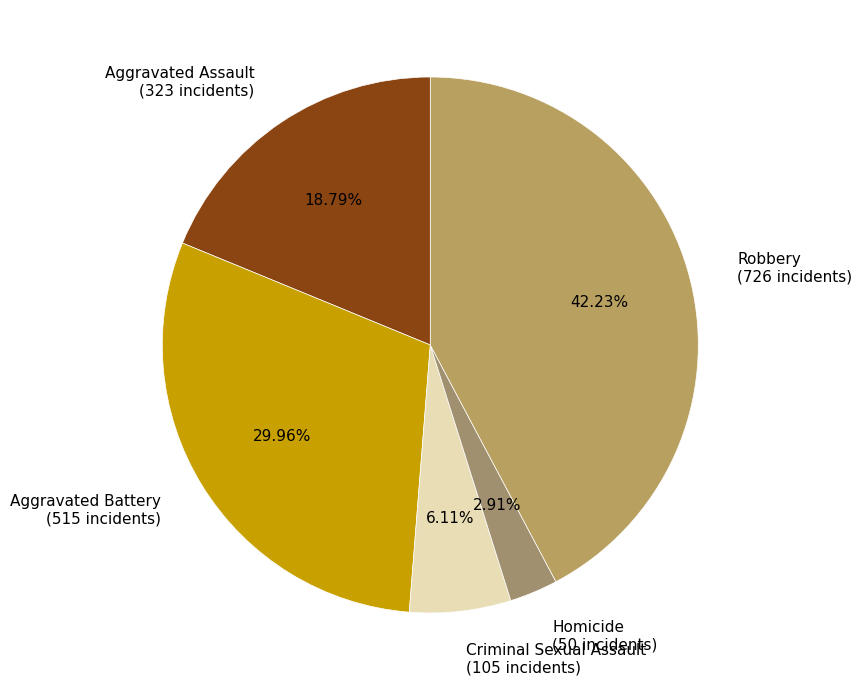

What portion of the pie excludes Robbery?

57.8%